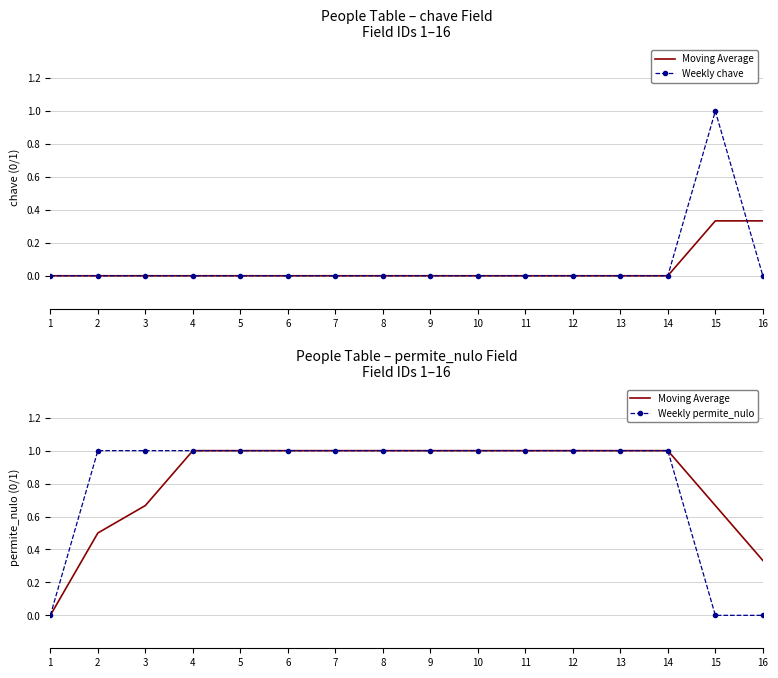

What is the average value of the Weekly permite_nulo series?

0.8